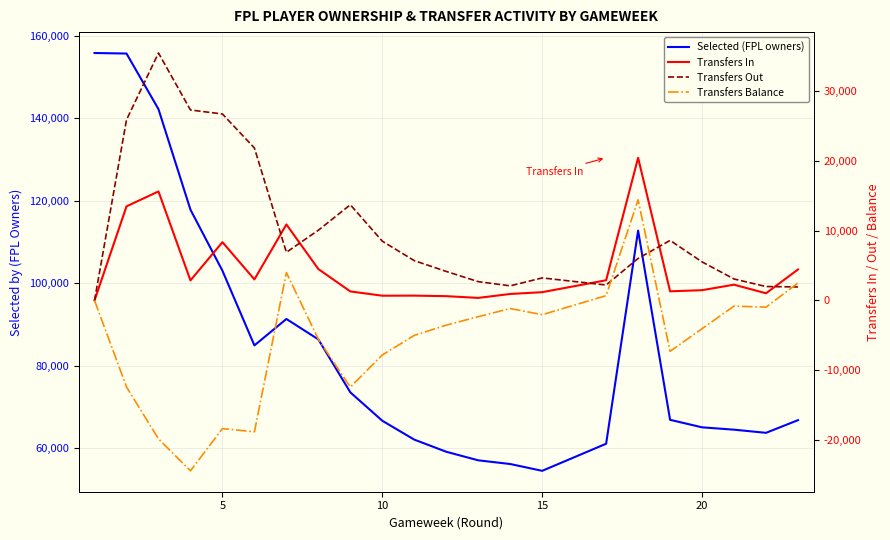

Which series changed the most between 10 and 9?

Selected (FPL owners)